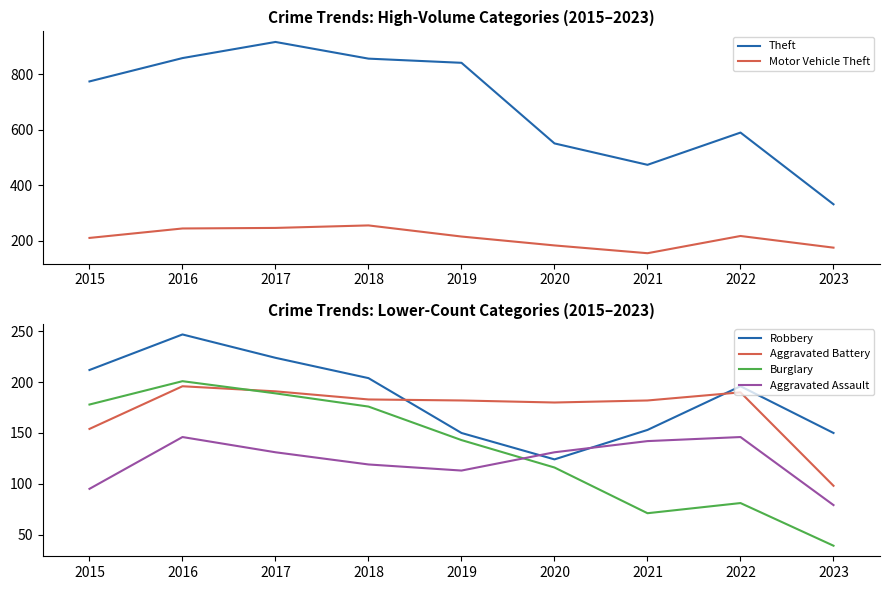

Which series has the largest total across all categories?

Theft